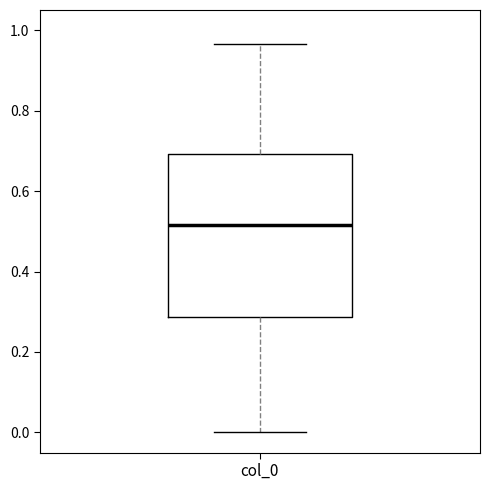

Read this box plot against the y-axis: the position of the median line, the range covered by the box, and the ends of both whiskers. The values are not printed on the chart, so give them approximately, as read against the axis.

median 0.52, box 0.28 to 0.70, whiskers 0.00 to 0.96